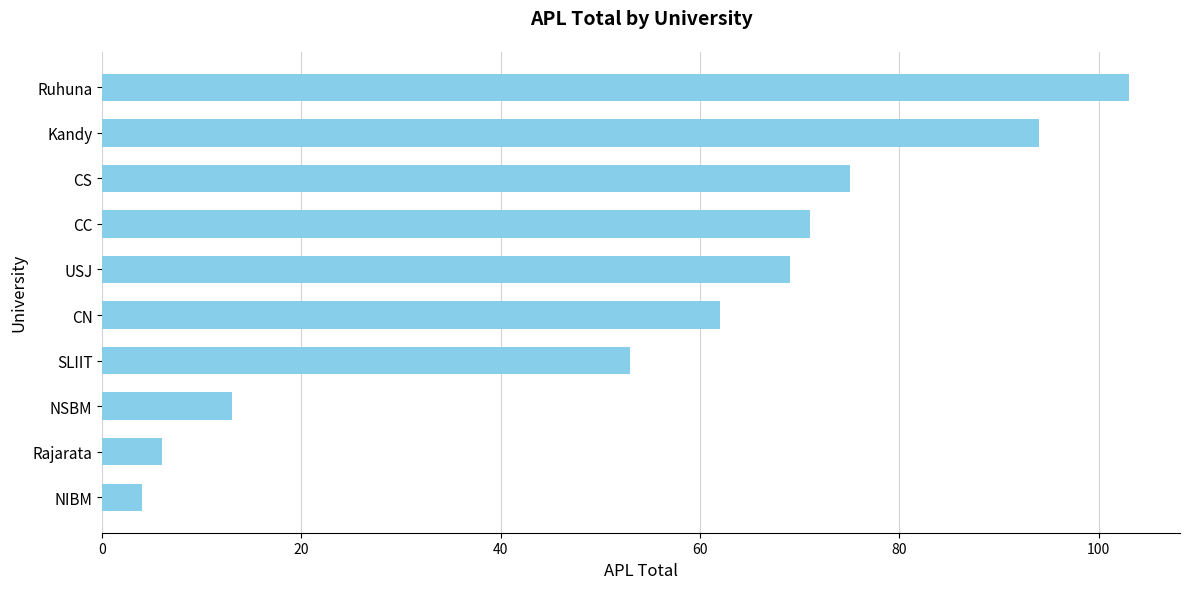

How many data points are less than 69?

5